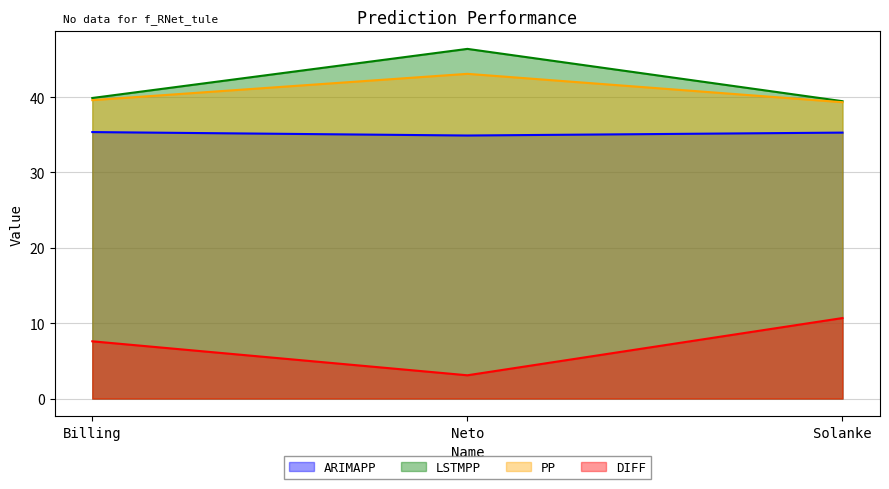

Where is ARIMAPP nearest to the value 35?

Neto